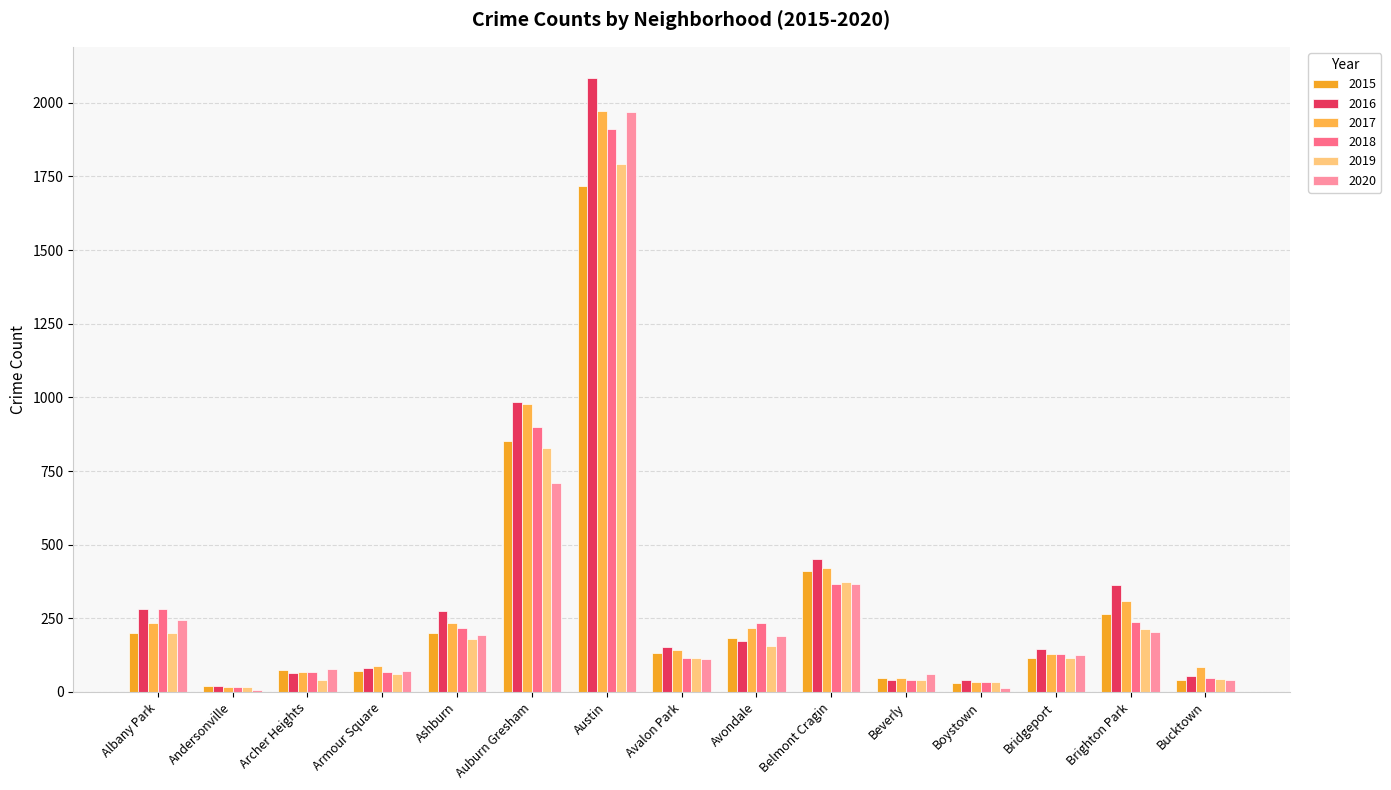

What is the minimum value for 2017?

17